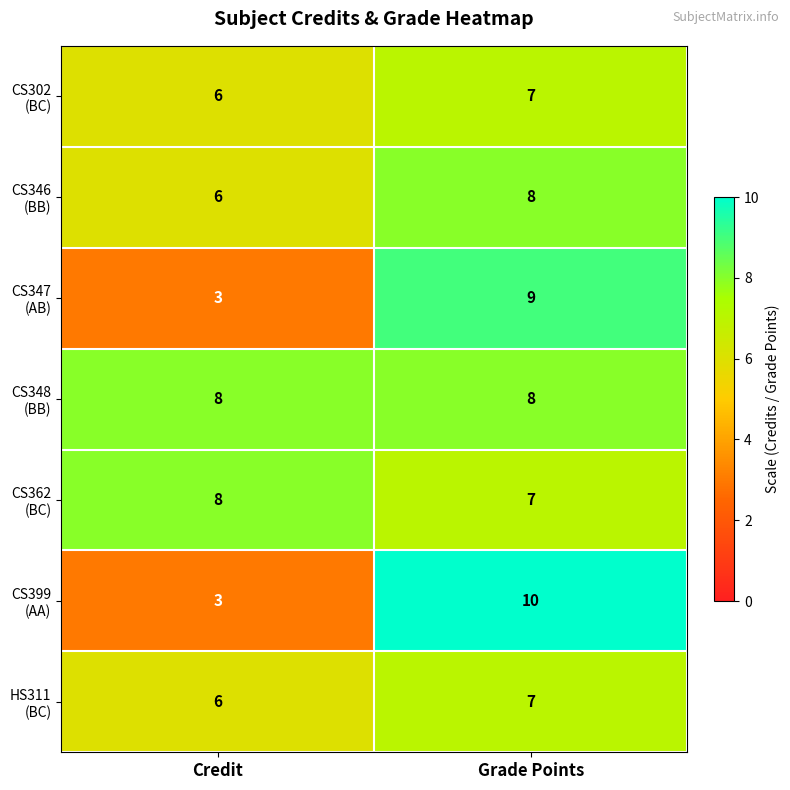

At which category is the sum across all series the highest?

Grade Points